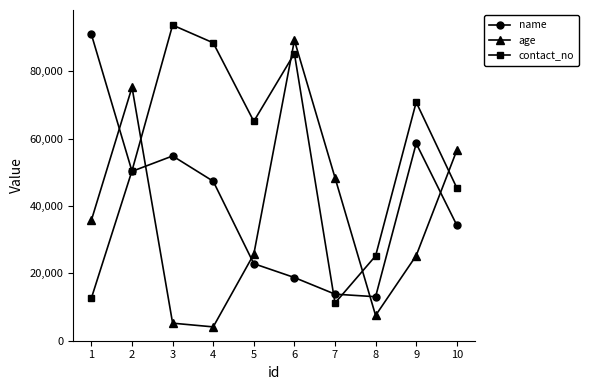

Is it true that name equals 4448 at 7?

False